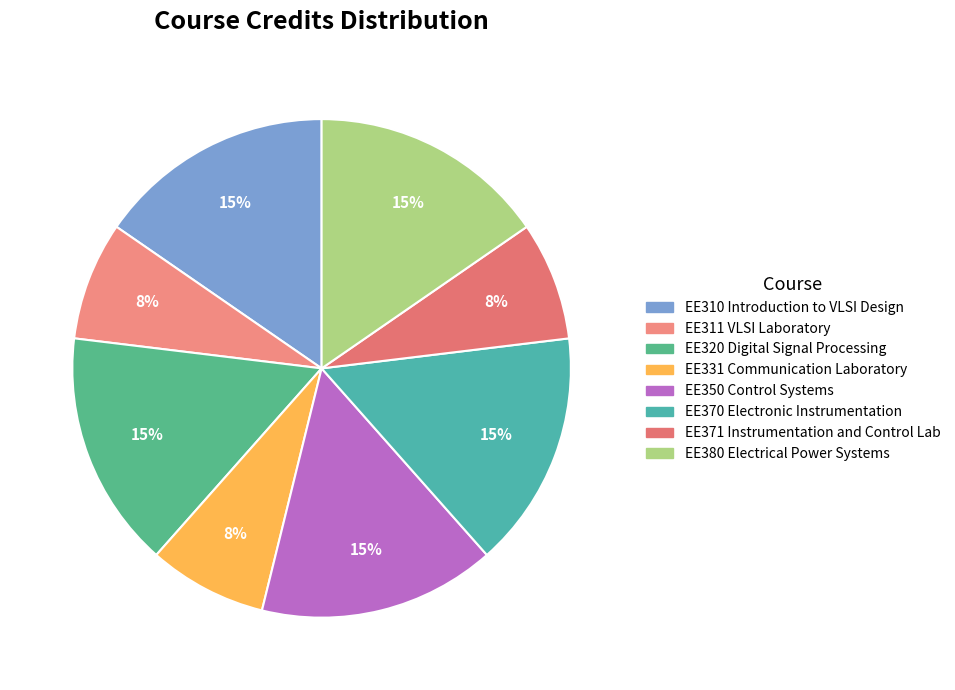

True or false: EE350 Control Systems accounts for 15% of the total.

True